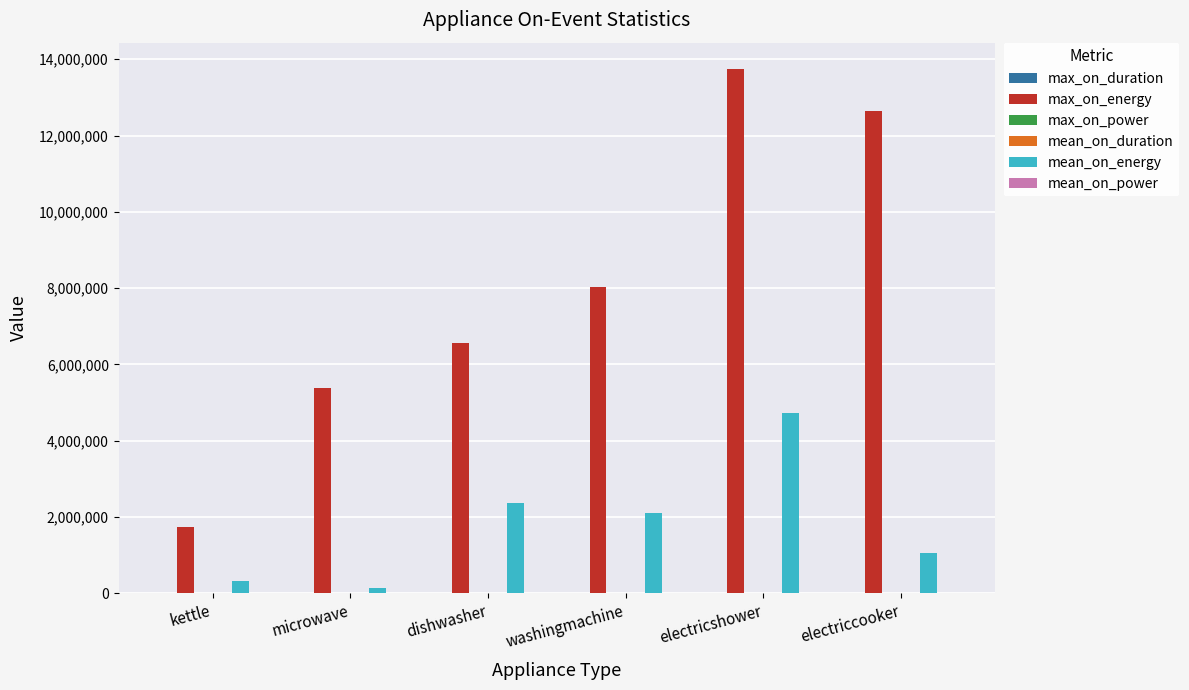

Where does the mean_on_energy series first go above 2117552?

dishwasher